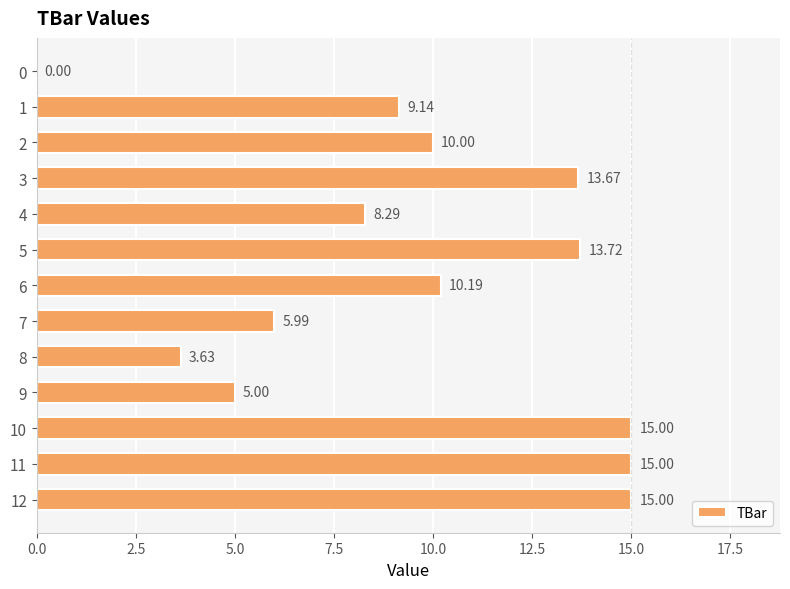

Approximately how many times larger is the value at 5 compared to 11?

0.9